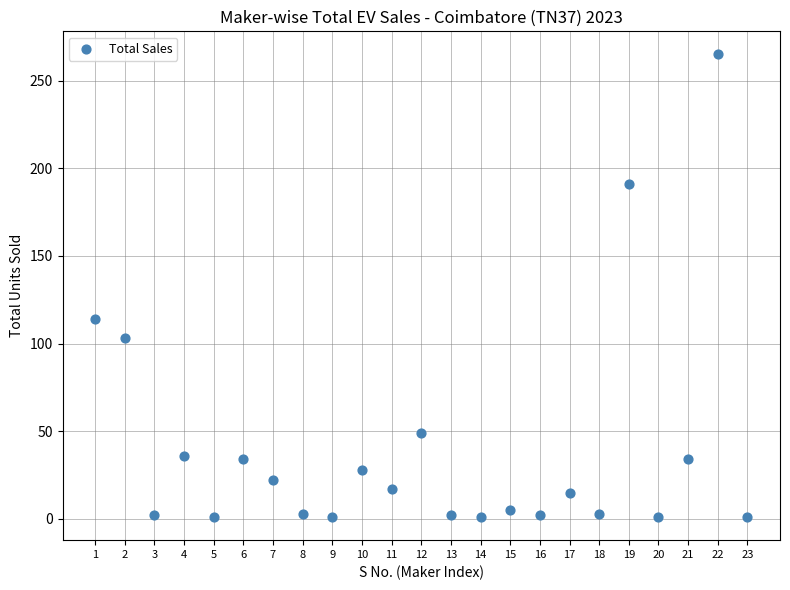

What Y value in the scatter plot is closest to 133?

114